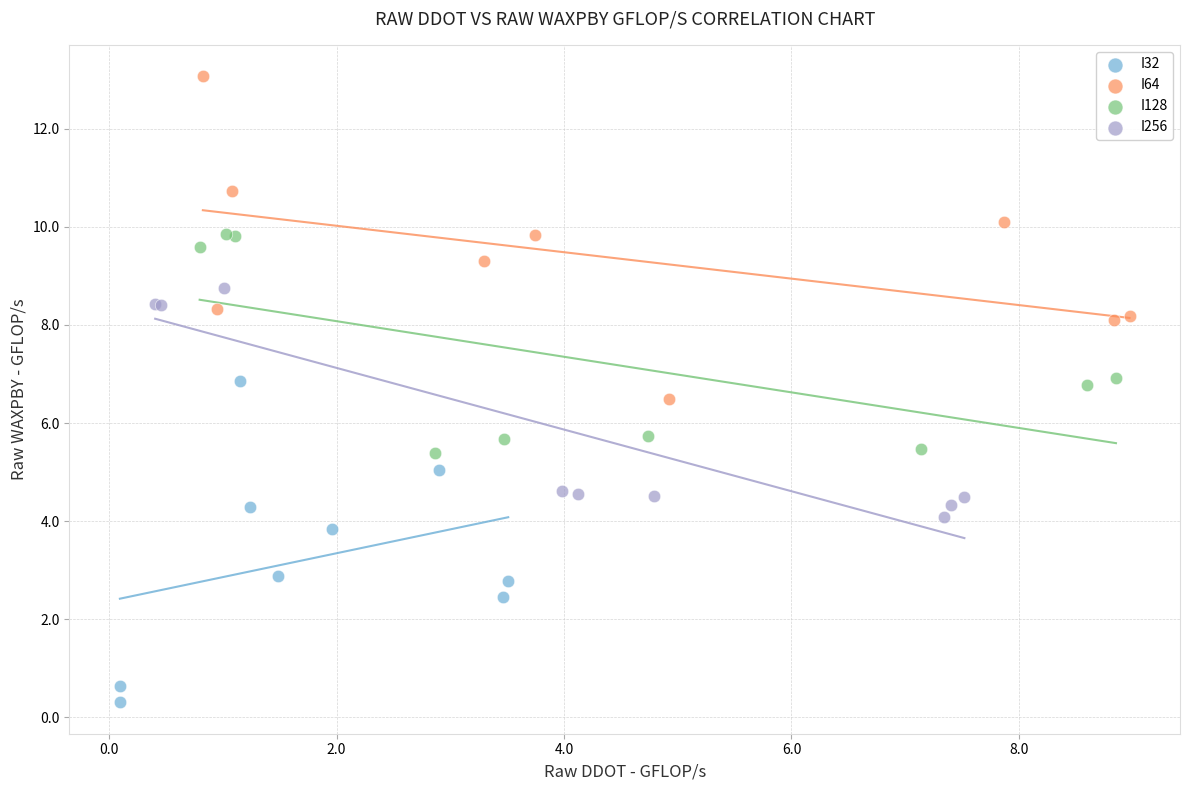

Which series contains the lowest Y value?

I32